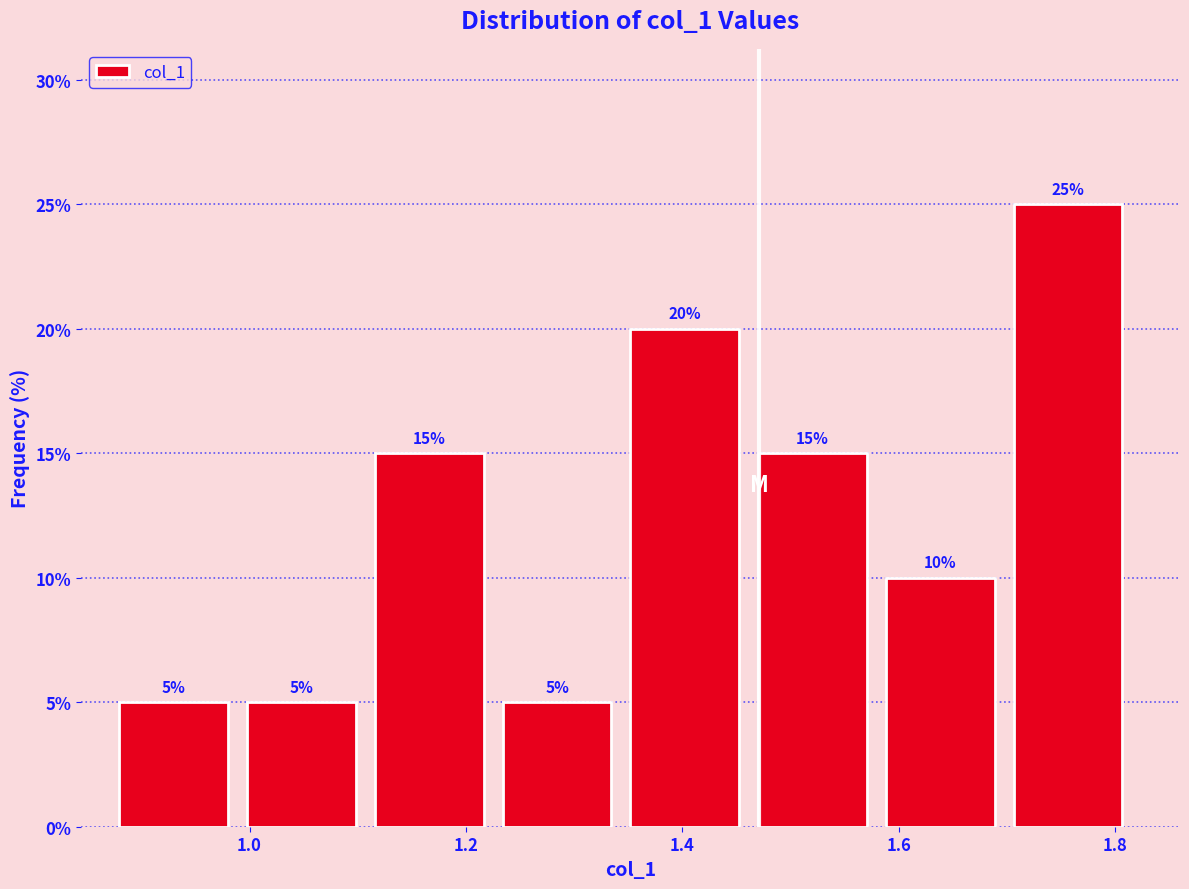

Reading left to right, list every bar in this chart as the range it spans on the x-axis followed by its height. The bar edges are not printed on the chart, so give them approximately, as read against the axis.

0.88 to 1.00: 5
1.00 to 1.12: 5
1.12 to 1.24: 15
1.24 to 1.36: 5
1.36 to 1.48: 20
1.48 to 1.58: 15
1.58 to 1.70: 10
1.70 to 1.82: 25